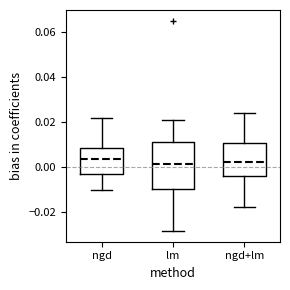

Reading left to right, transcribe this box plot: for each box, give where its median line is, the range the box spans, and where its two whiskers end, as read against the y-axis. The values are not printed on the chart, so give them approximately, as read against the axis.

ngd: median 0.004, box -0.004 to 0.008, whiskers -0.010 to 0.022
lm: median 0.002, box -0.010 to 0.012, whiskers -0.028 to 0.020
ngd+lm: median 0.002, box -0.004 to 0.010, whiskers -0.018 to 0.024